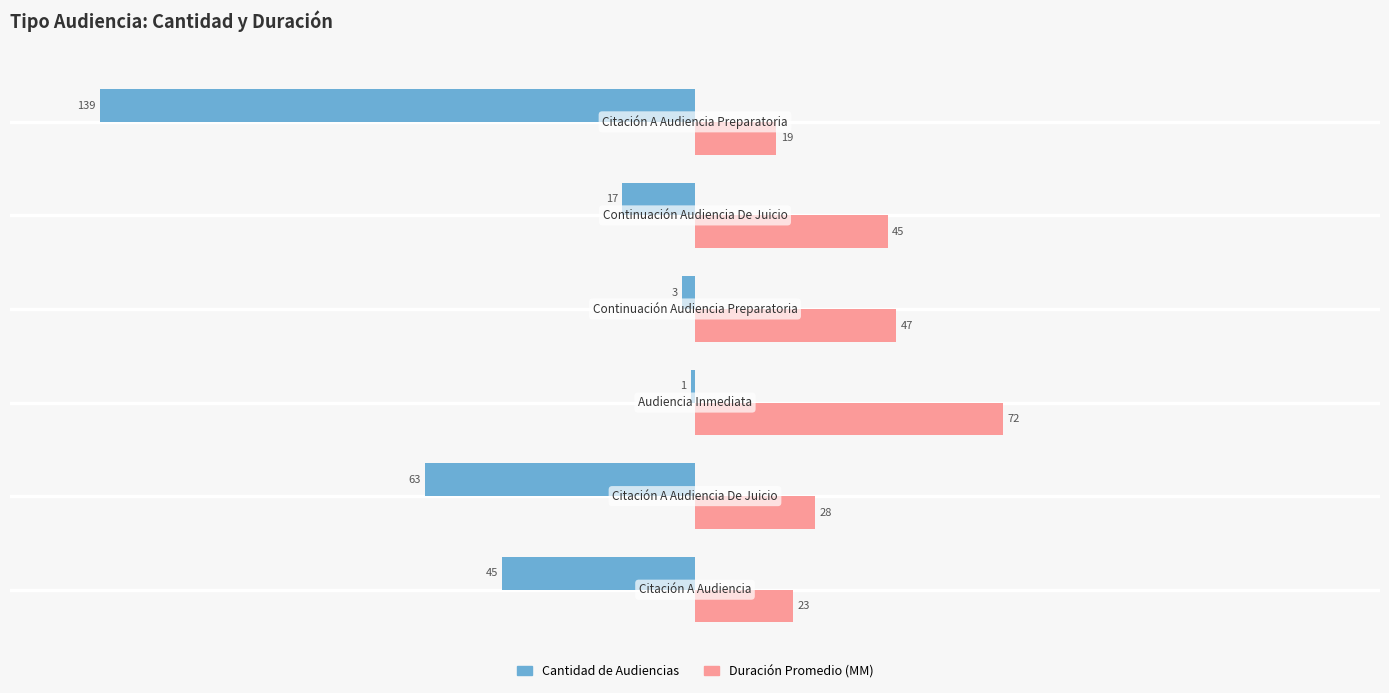

What is the minimum value for Cantidad de Audiencias?

-139